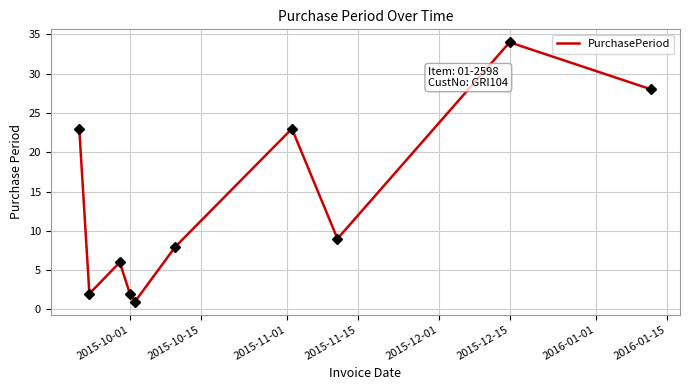

Count the number of data series in this chart.

1